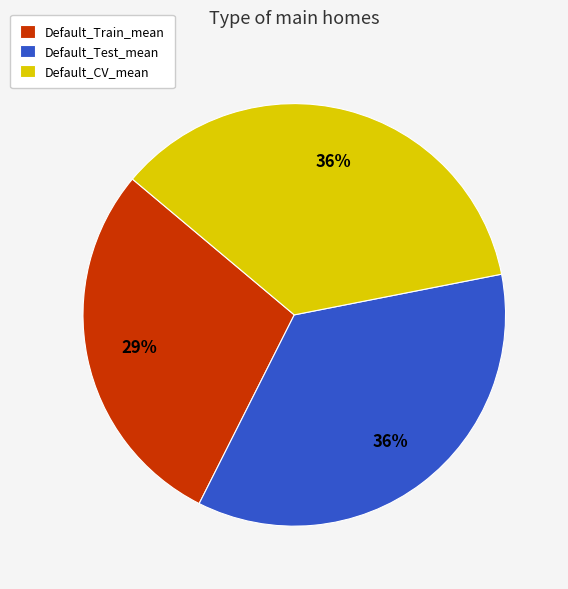

Count the number of slices in the pie.

3